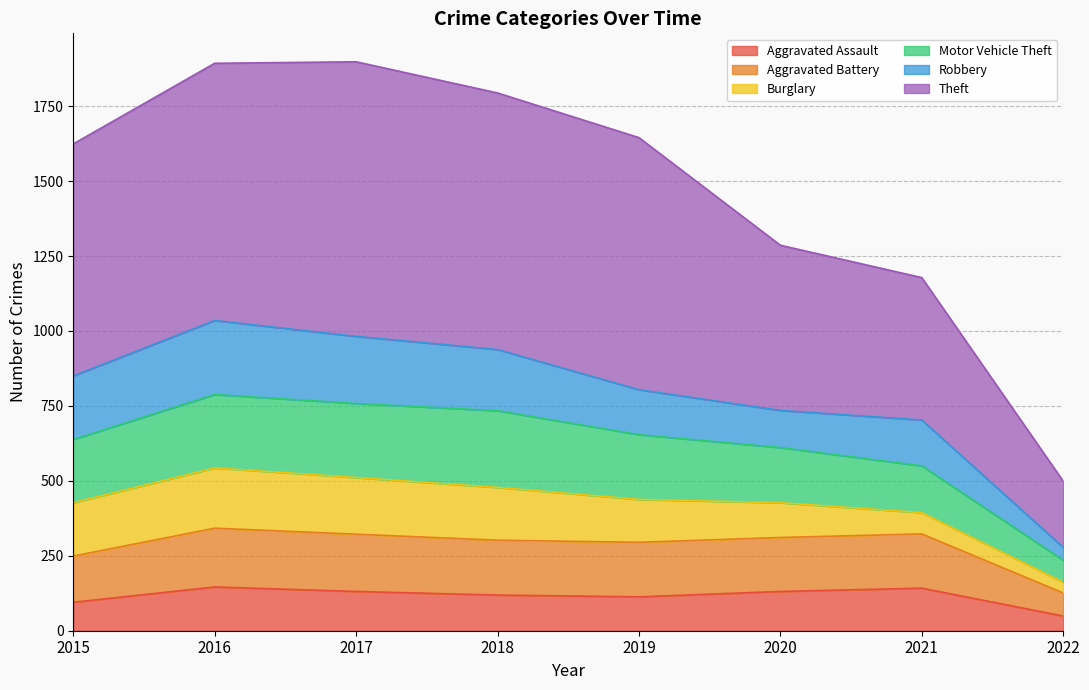

What is the spread (max minus min) of values at 2020?

1155